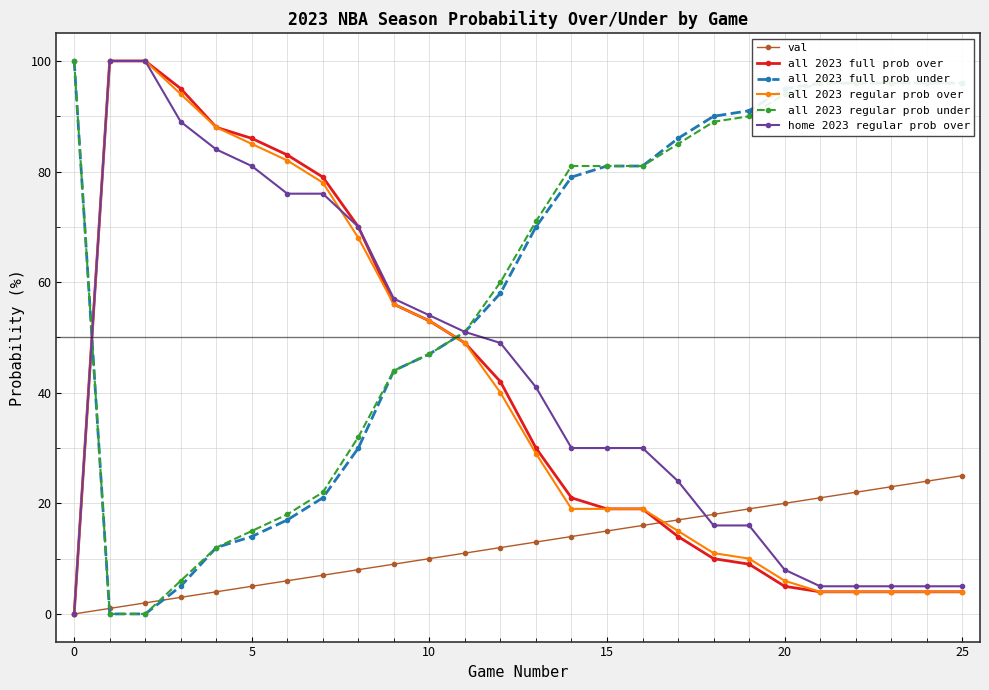

At how many categories does at least one series exceed 66?

22